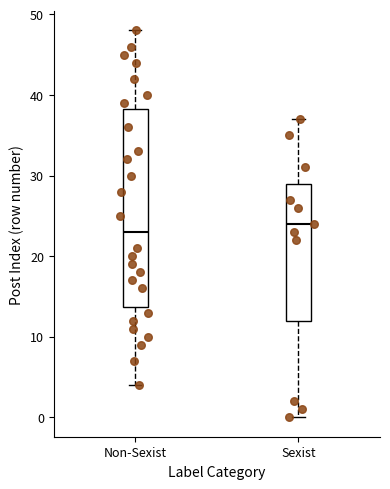

Reading left to right, transcribe this box plot: for each box, give where its median line is, the range the box spans, and where its two whiskers end, as read against the y-axis. The values are not printed on the chart, so give them approximately, as read against the axis.

Non-Sexist: median 23, box 14 to 38, whiskers 4 to 48
Sexist: median 24, box 12 to 29, whiskers 0 to 37